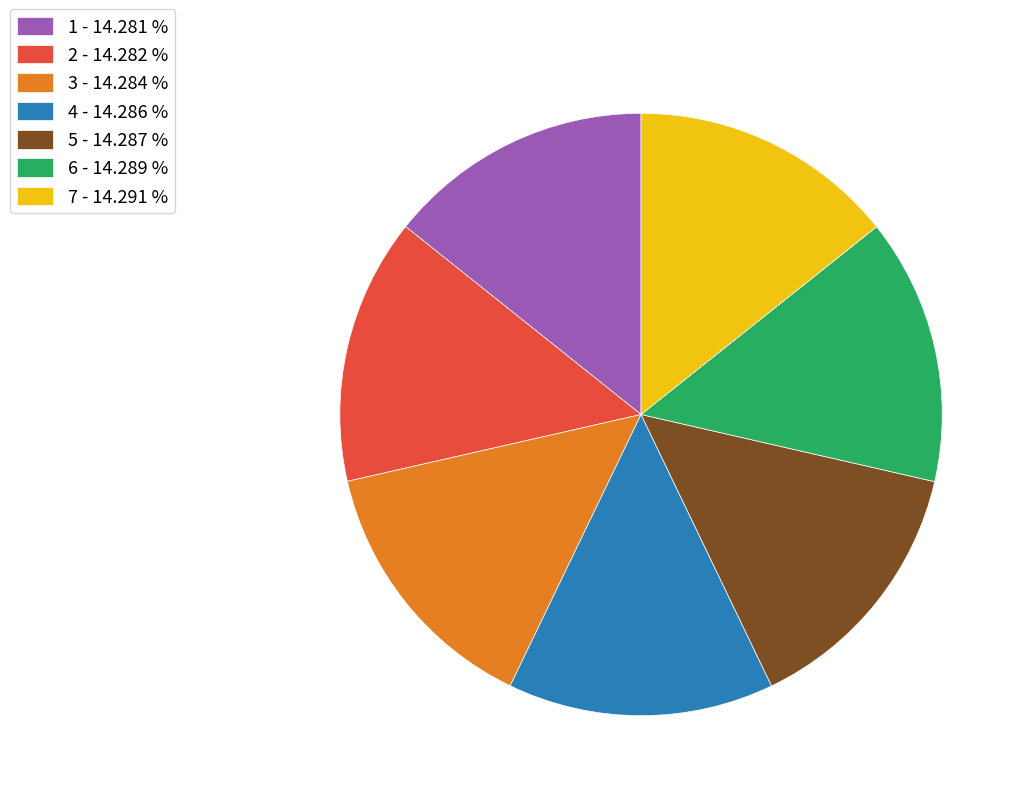

What is the ratio of the value at 5 - 14.287 % to the value at 6 - 14.289 %?

1.0